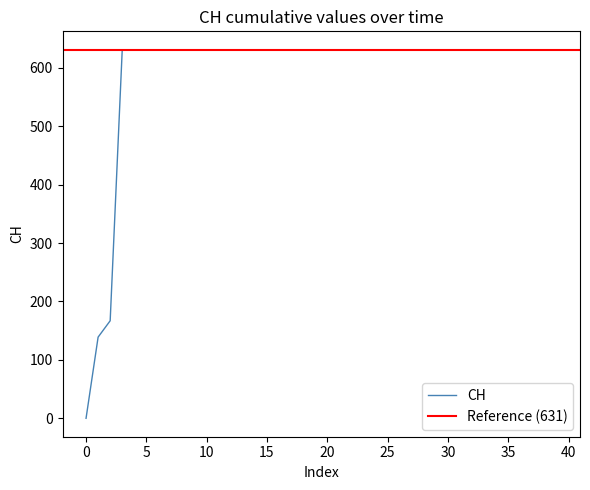

Is it true that CH equals 201 at 0?

False